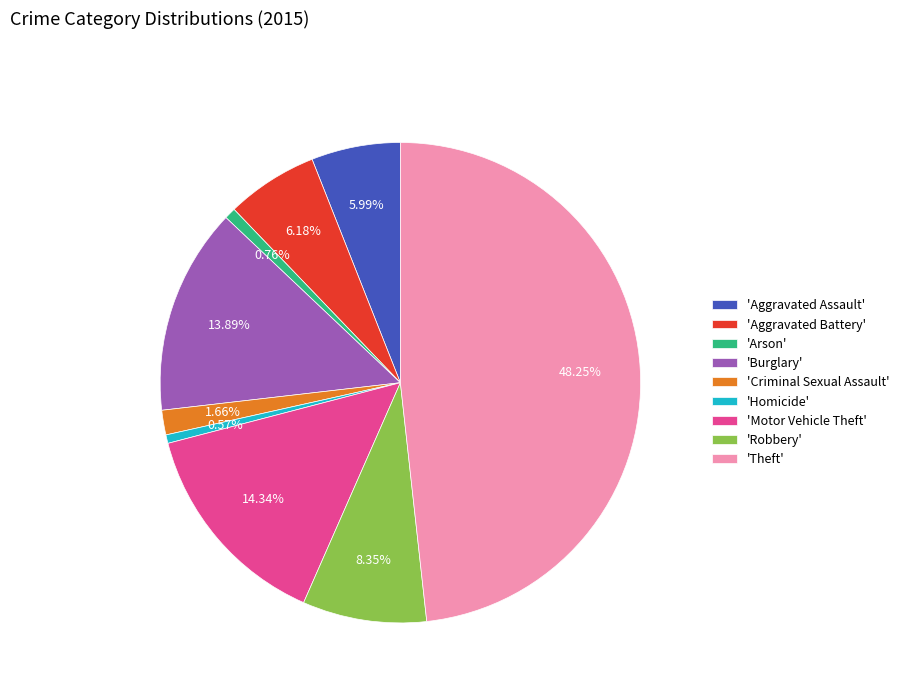

Which category has the biggest portion of the pie?

'Theft'